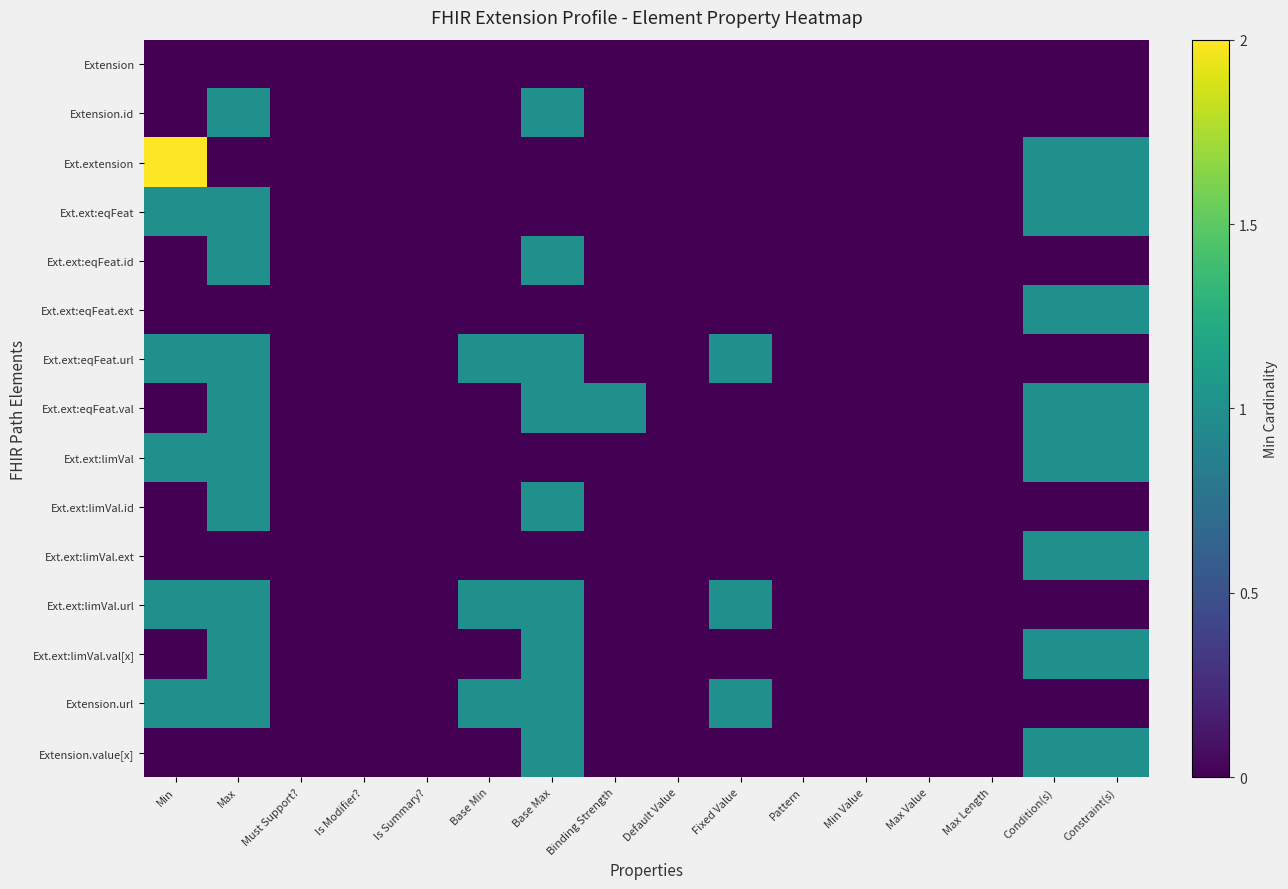

Reading left to right, transcribe all the data shown in this chart.

Extension: Min=0	Max=0	Must Support?=0	Is Modifier?=0	Is Summary?=0	Base Min=0	Base Max=0	Binding Strength=0	Default Value=0	Fixed Value=0	Pattern=0	Min Value=0	Max Value=0	Max Length=0	Condition(s)=0	Constraint(s)=0
Extension.id: Min=0	Max=1	Must Support?=0	Is Modifier?=0	Is Summary?=0	Base Min=0	Base Max=1	Binding Strength=0	Default Value=0	Fixed Value=0	Pattern=0	Min Value=0	Max Value=0	Max Length=0	Condition(s)=0	Constraint(s)=0
Ext.extension: Min=2	Max=0	Must Support?=0	Is Modifier?=0	Is Summary?=0	Base Min=0	Base Max=0	Binding Strength=0	Default Value=0	Fixed Value=0	Pattern=0	Min Value=0	Max Value=0	Max Length=0	Condition(s)=1	Constraint(s)=1
Ext.ext:eqFeat: Min=1	Max=1	Must Support?=0	Is Modifier?=0	Is Summary?=0	Base Min=0	Base Max=0	Binding Strength=0	Default Value=0	Fixed Value=0	Pattern=0	Min Value=0	Max Value=0	Max Length=0	Condition(s)=1	Constraint(s)=1
Ext.ext:eqFeat.id: Min=0	Max=1	Must Support?=0	Is Modifier?=0	Is Summary?=0	Base Min=0	Base Max=1	Binding Strength=0	Default Value=0	Fixed Value=0	Pattern=0	Min Value=0	Max Value=0	Max Length=0	Condition(s)=0	Constraint(s)=0
Ext.ext:eqFeat.ext: Min=0	Max=0	Must Support?=0	Is Modifier?=0	Is Summary?=0	Base Min=0	Base Max=0	Binding Strength=0	Default Value=0	Fixed Value=0	Pattern=0	Min Value=0	Max Value=0	Max Length=0	Condition(s)=1	Constraint(s)=1
Ext.ext:eqFeat.url: Min=1	Max=1	Must Support?=0	Is Modifier?=0	Is Summary?=0	Base Min=1	Base Max=1	Binding Strength=0	Default Value=0	Fixed Value=1	Pattern=0	Min Value=0	Max Value=0	Max Length=0	Condition(s)=0	Constraint(s)=0
Ext.ext:eqFeat.val: Min=0	Max=1	Must Support?=0	Is Modifier?=0	Is Summary?=0	Base Min=0	Base Max=1	Binding Strength=1	Default Value=0	Fixed Value=0	Pattern=0	Min Value=0	Max Value=0	Max Length=0	Condition(s)=1	Constraint(s)=1
Ext.ext:limVal: Min=1	Max=1	Must Support?=0	Is Modifier?=0	Is Summary?=0	Base Min=0	Base Max=0	Binding Strength=0	Default Value=0	Fixed Value=0	Pattern=0	Min Value=0	Max Value=0	Max Length=0	Condition(s)=1	Constraint(s)=1
Ext.ext:limVal.id: Min=0	Max=1	Must Support?=0	Is Modifier?=0	Is Summary?=0	Base Min=0	Base Max=1	Binding Strength=0	Default Value=0	Fixed Value=0	Pattern=0	Min Value=0	Max Value=0	Max Length=0	Condition(s)=0	Constraint(s)=0
Ext.ext:limVal.ext: Min=0	Max=0	Must Support?=0	Is Modifier?=0	Is Summary?=0	Base Min=0	Base Max=0	Binding Strength=0	Default Value=0	Fixed Value=0	Pattern=0	Min Value=0	Max Value=0	Max Length=0	Condition(s)=1	Constraint(s)=1
Ext.ext:limVal.url: Min=1	Max=1	Must Support?=0	Is Modifier?=0	Is Summary?=0	Base Min=1	Base Max=1	Binding Strength=0	Default Value=0	Fixed Value=1	Pattern=0	Min Value=0	Max Value=0	Max Length=0	Condition(s)=0	Constraint(s)=0
Ext.ext:limVal.val[x]: Min=0	Max=1	Must Support?=0	Is Modifier?=0	Is Summary?=0	Base Min=0	Base Max=1	Binding Strength=0	Default Value=0	Fixed Value=0	Pattern=0	Min Value=0	Max Value=0	Max Length=0	Condition(s)=1	Constraint(s)=1
Extension.url: Min=1	Max=1	Must Support?=0	Is Modifier?=0	Is Summary?=0	Base Min=1	Base Max=1	Binding Strength=0	Default Value=0	Fixed Value=1	Pattern=0	Min Value=0	Max Value=0	Max Length=0	Condition(s)=0	Constraint(s)=0
Extension.value[x]: Min=0	Max=0	Must Support?=0	Is Modifier?=0	Is Summary?=0	Base Min=0	Base Max=1	Binding Strength=0	Default Value=0	Fixed Value=0	Pattern=0	Min Value=0	Max Value=0	Max Length=0	Condition(s)=1	Constraint(s)=1